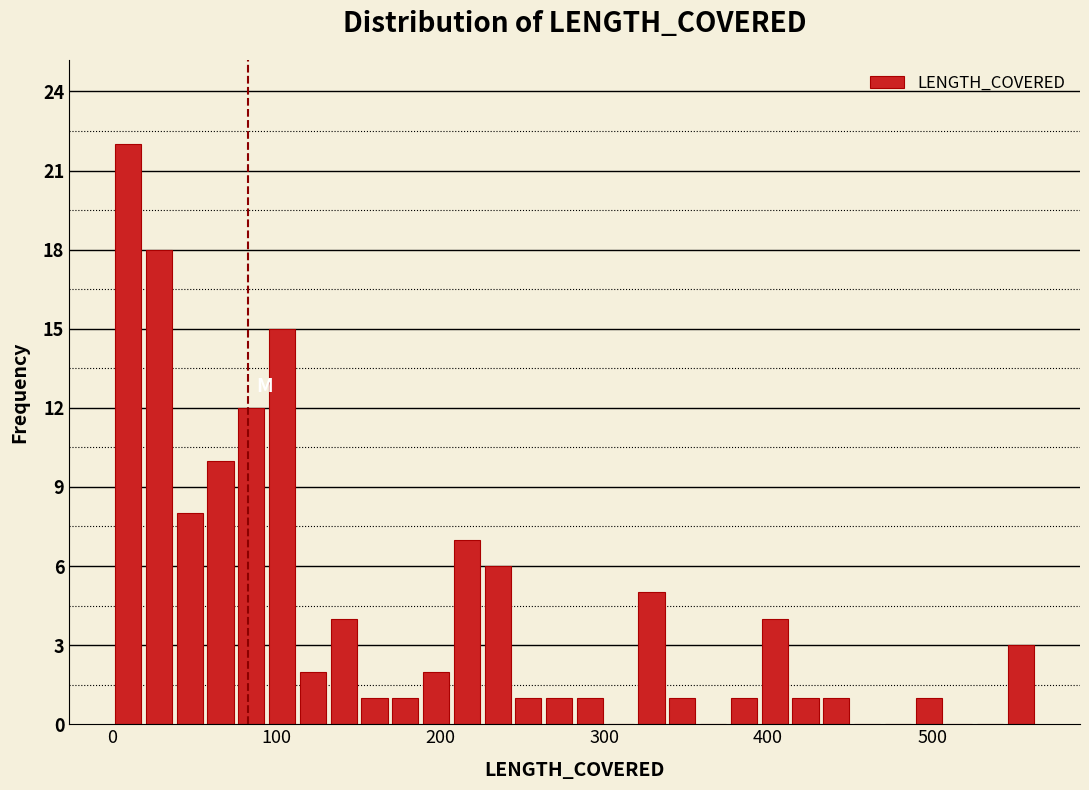

Around what value on the x-axis is the tallest bar? Give the approximate position of its centre, as read against the axis.

10